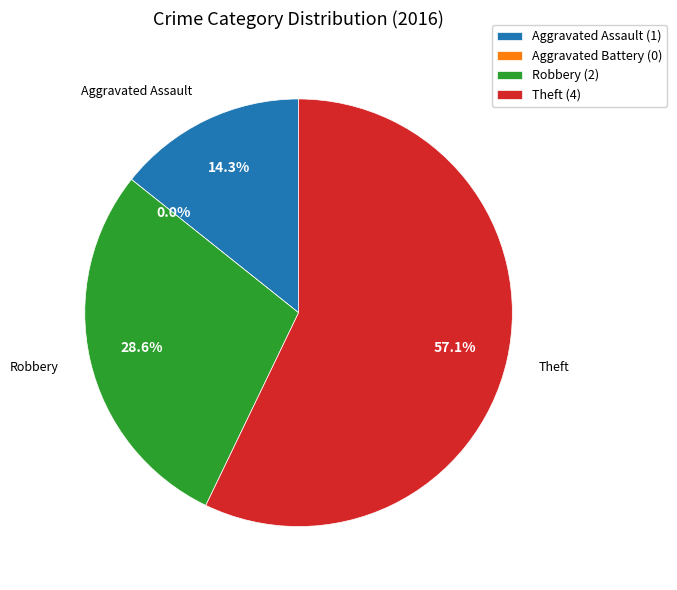

True or false: Theft accounts for 62% of the total.

False